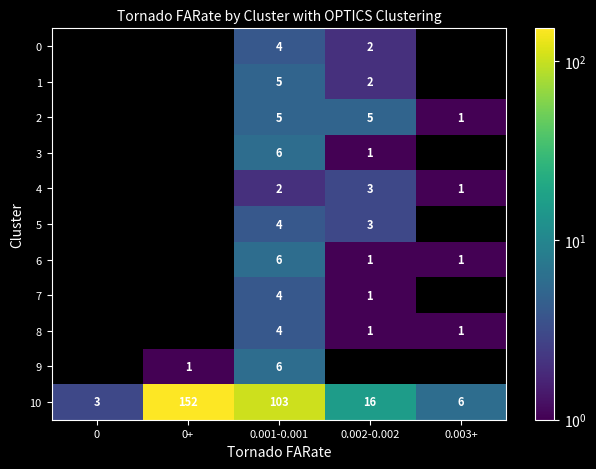

True or false: 8 has a value of 0 at 0.003+.

False